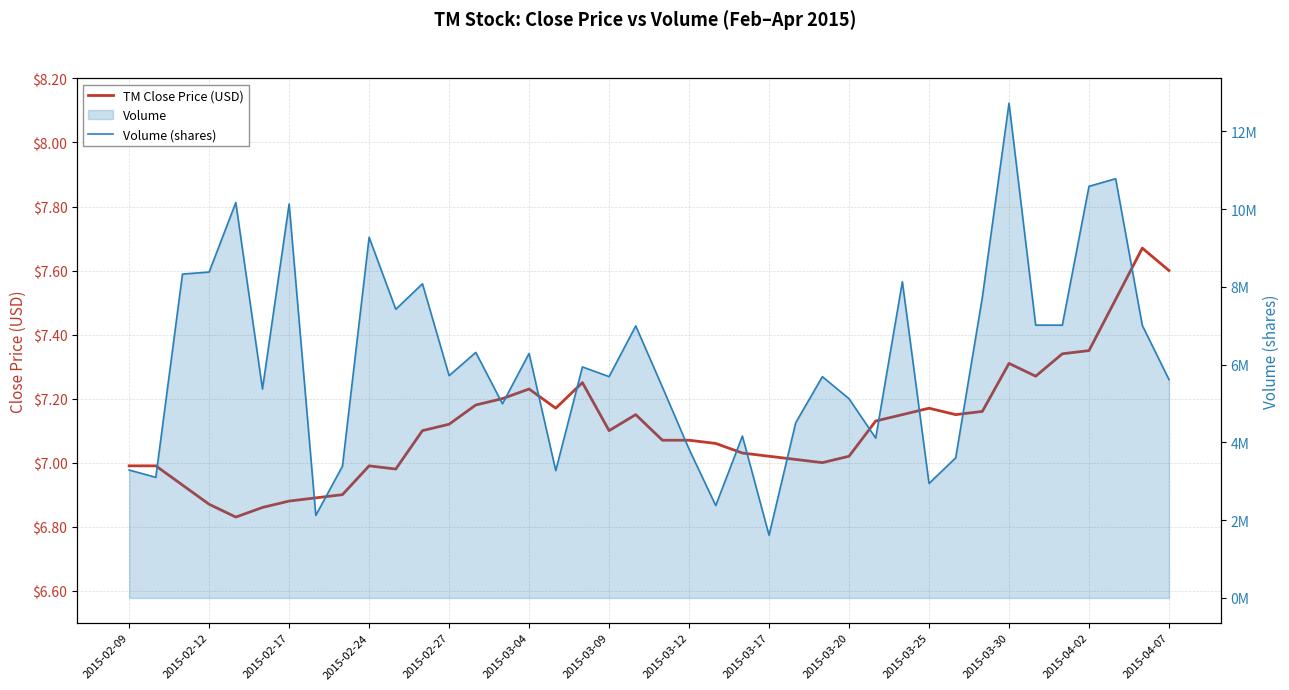

Between 28 and 31, which series saw the biggest shift?

Volume (shares)